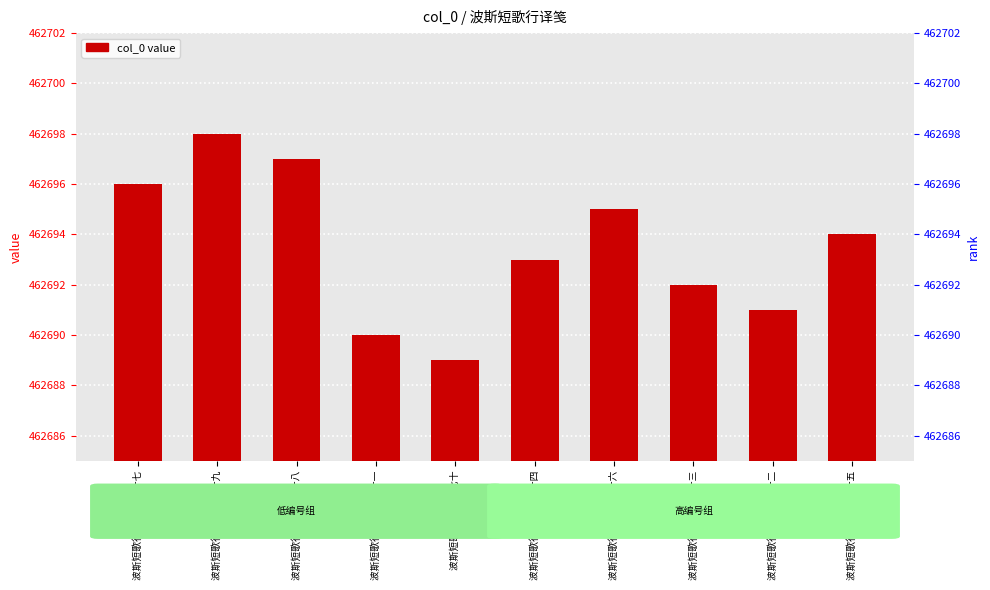

Does the chart contain stacked bars?

No